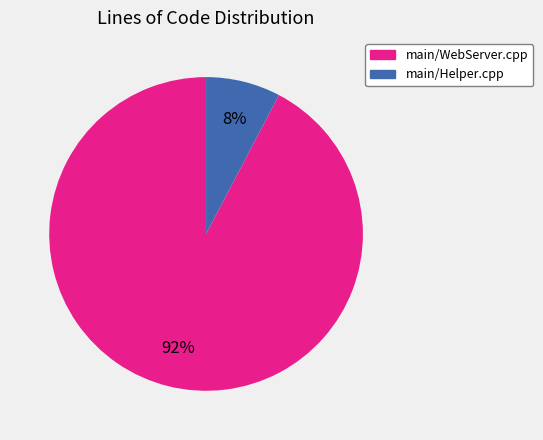

How many slices are in this pie chart?

2